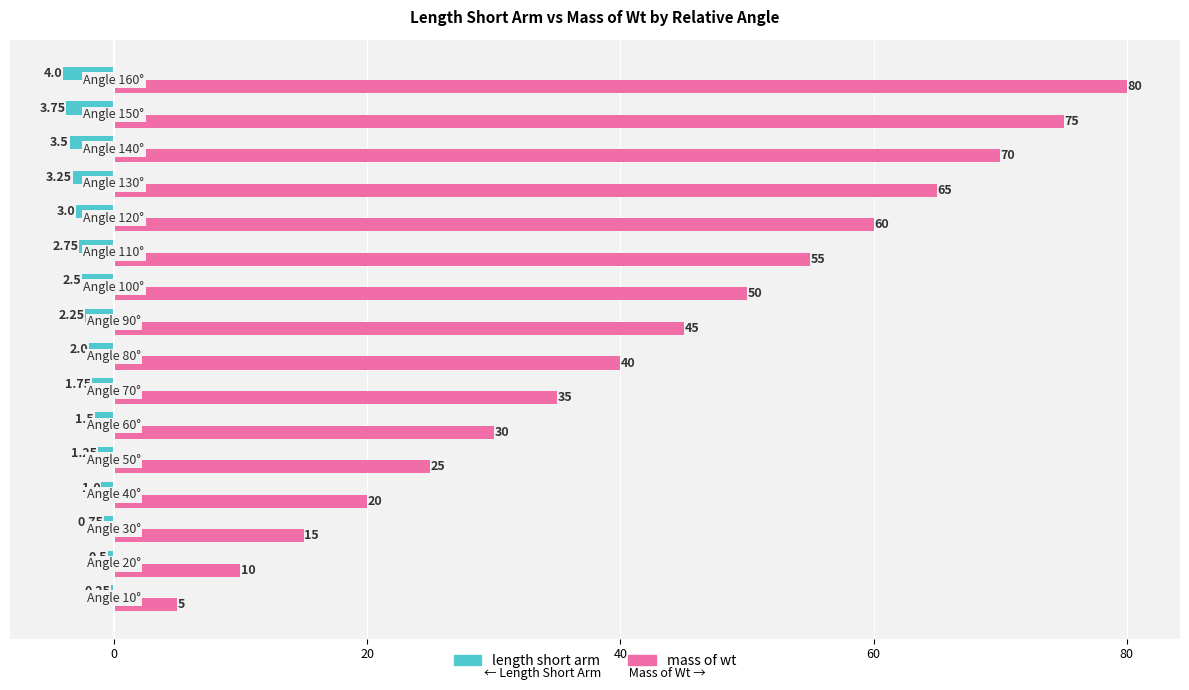

What is the sum of all mass of wt values?

680.0